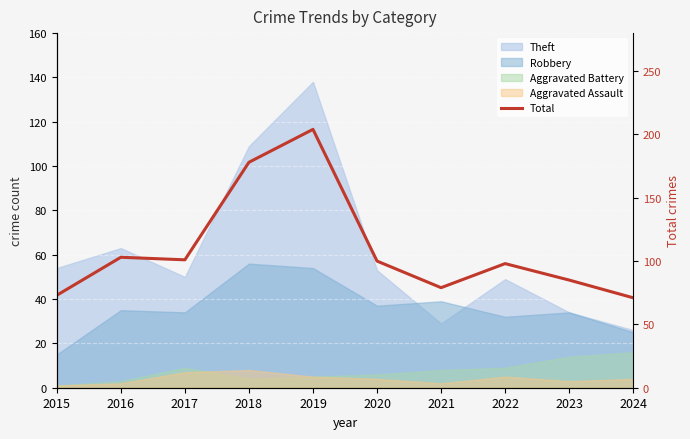

What is the sum of all values?

1092